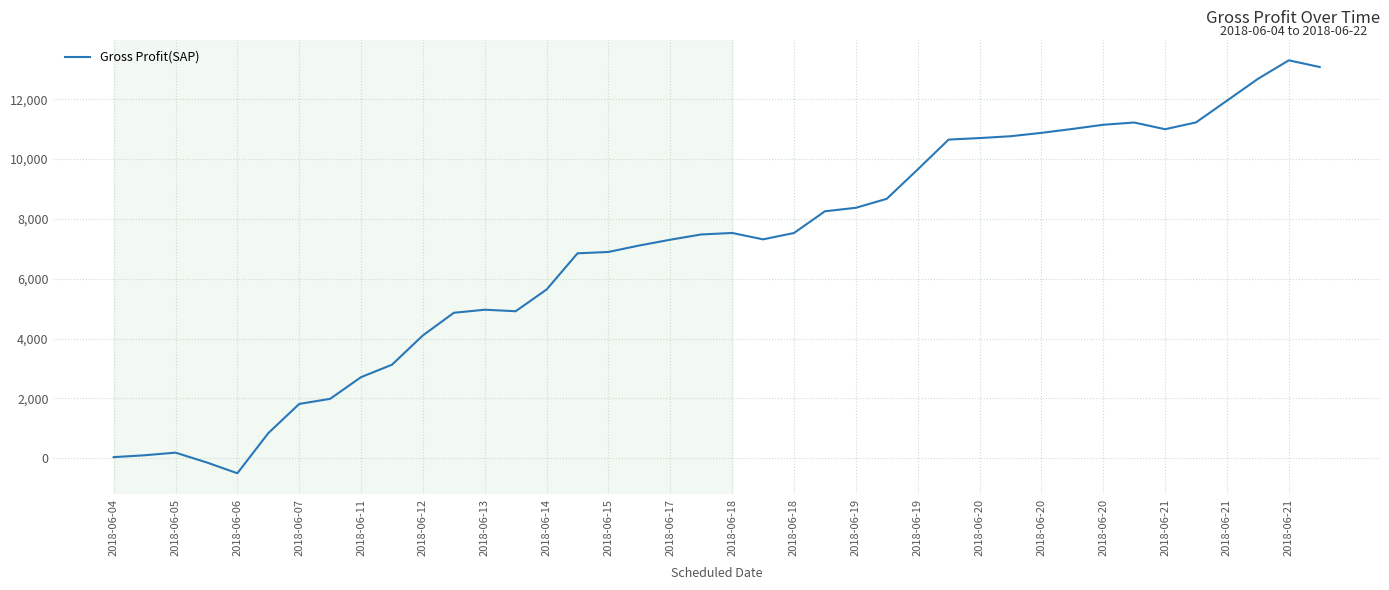

What is the smallest value displayed?

-500.0